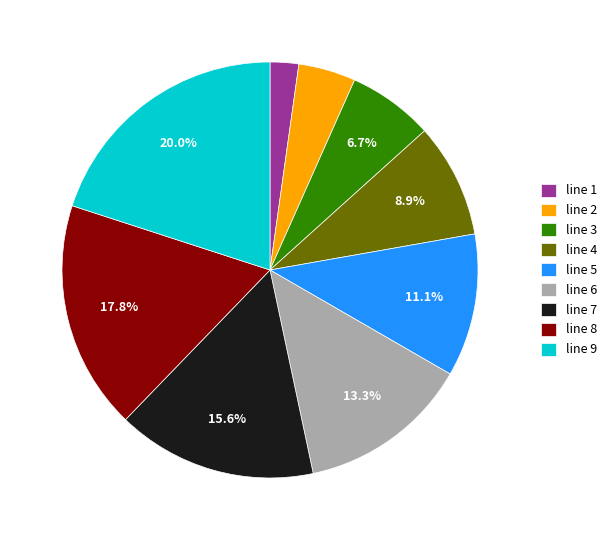

Is there any slice that represents more than half of the pie?

No